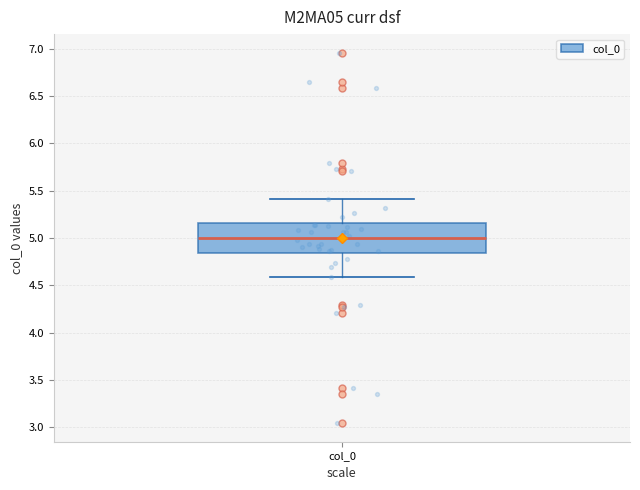

Read this box plot against the y-axis: the position of the median line, the range covered by the box, and the ends of both whiskers. The values are not printed on the chart, so give them approximately, as read against the axis.

median 5.00, box 4.85 to 5.15, whiskers 4.60 to 5.40